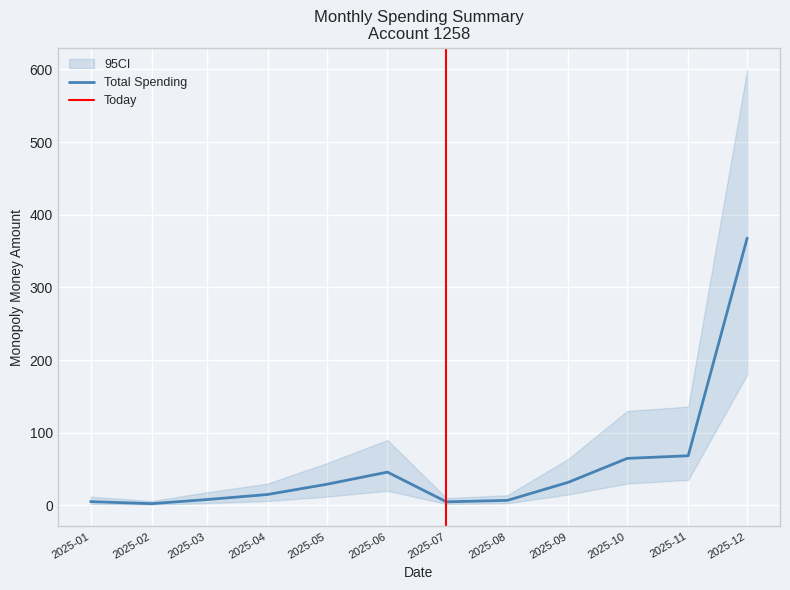

Reading left to right, what are all the values shown in this chart?

Total Spending: 5.2	2.4	8.0	15.0	29.0	45.8	4.9	6.9	31.8	64.7	68.3	368.0
CI_lower: 2.0	1.0	3.0	6.0	12.0	20.0	2.0	3.0	15.0	30.0	35.0	180.0
CI_upper: 12.0	6.0	18.0	30.0	58.0	90.0	10.0	14.0	64.0	130.0	136.0	600.0